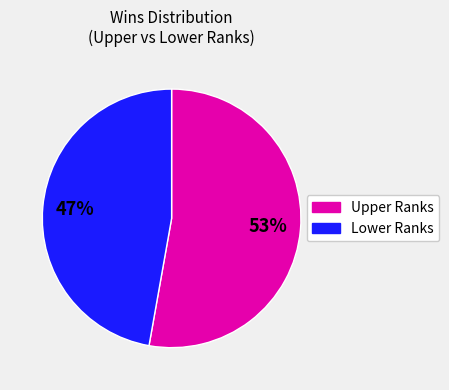

To the nearest percent, what is the average slice percentage?

50%